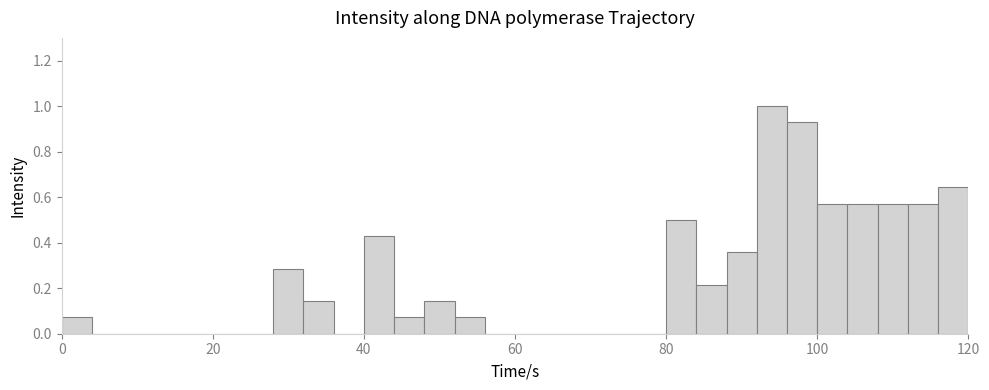

Read against the x-axis, roughly where is the centre of the tallest bar?

94